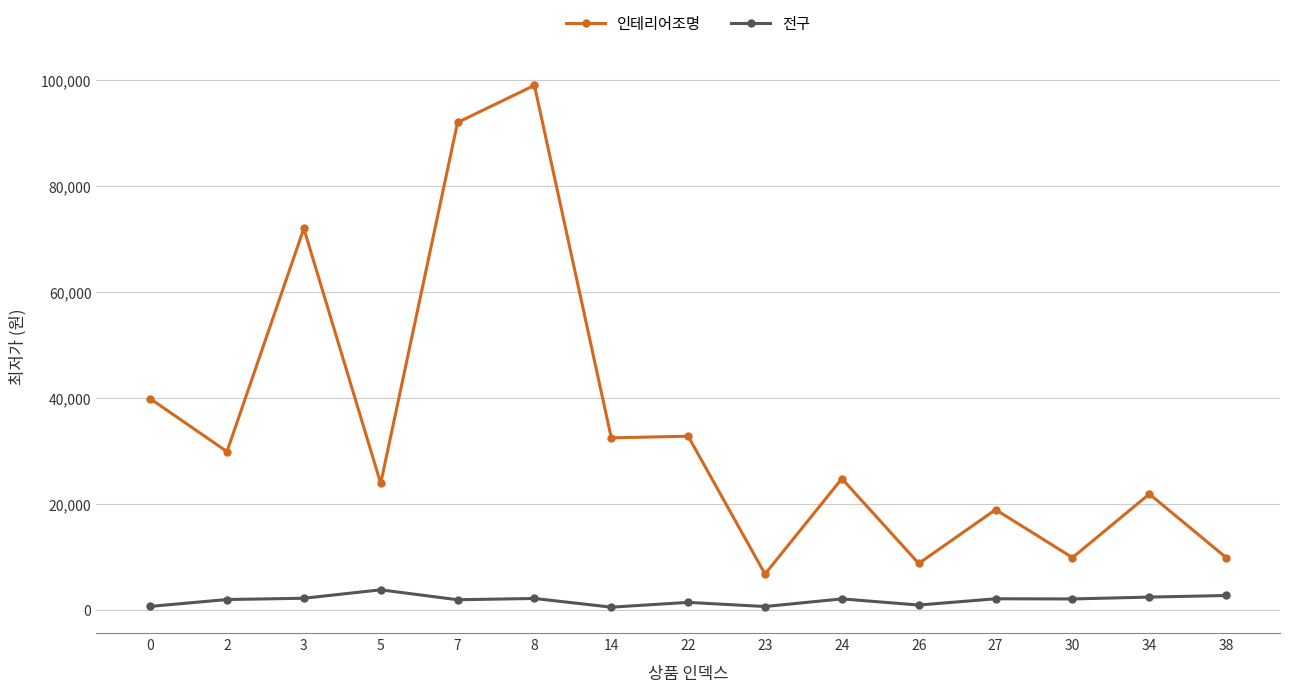

True or false: 전구 and 인테리어조명 cross at least once.

False